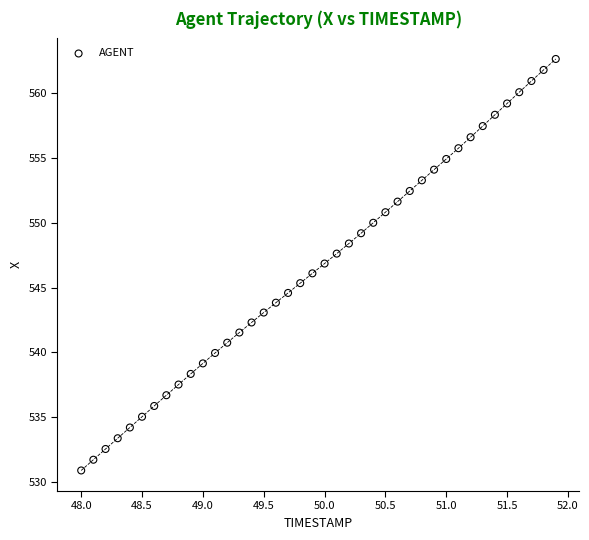

What is the range of Y values (max minus min)?

31.7